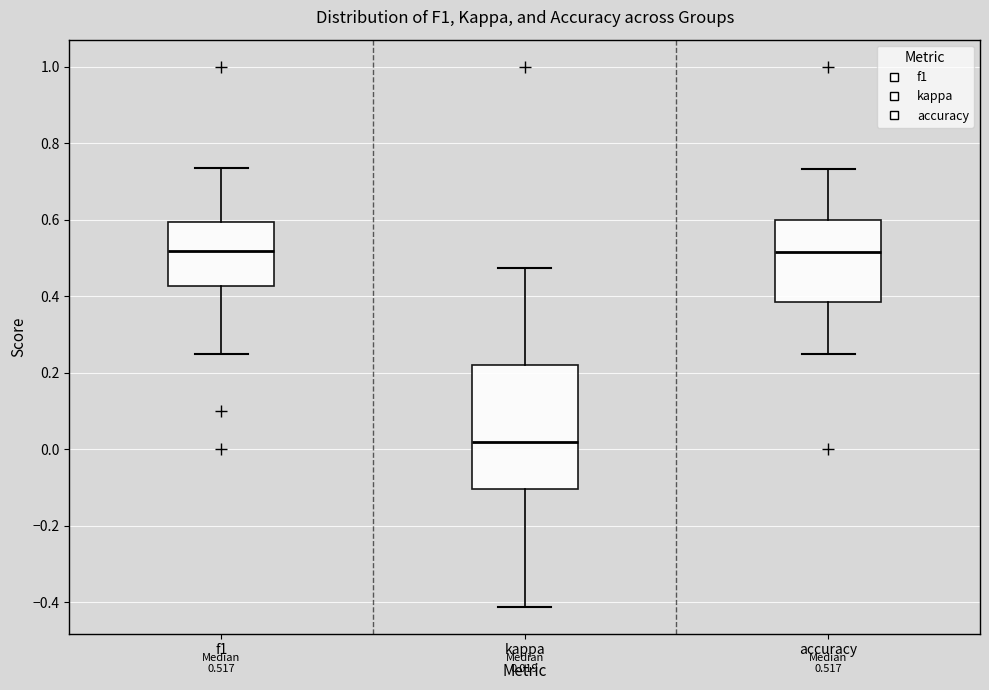

Comparing the boxes themselves (not the whiskers), which one is the tallest?

kappa